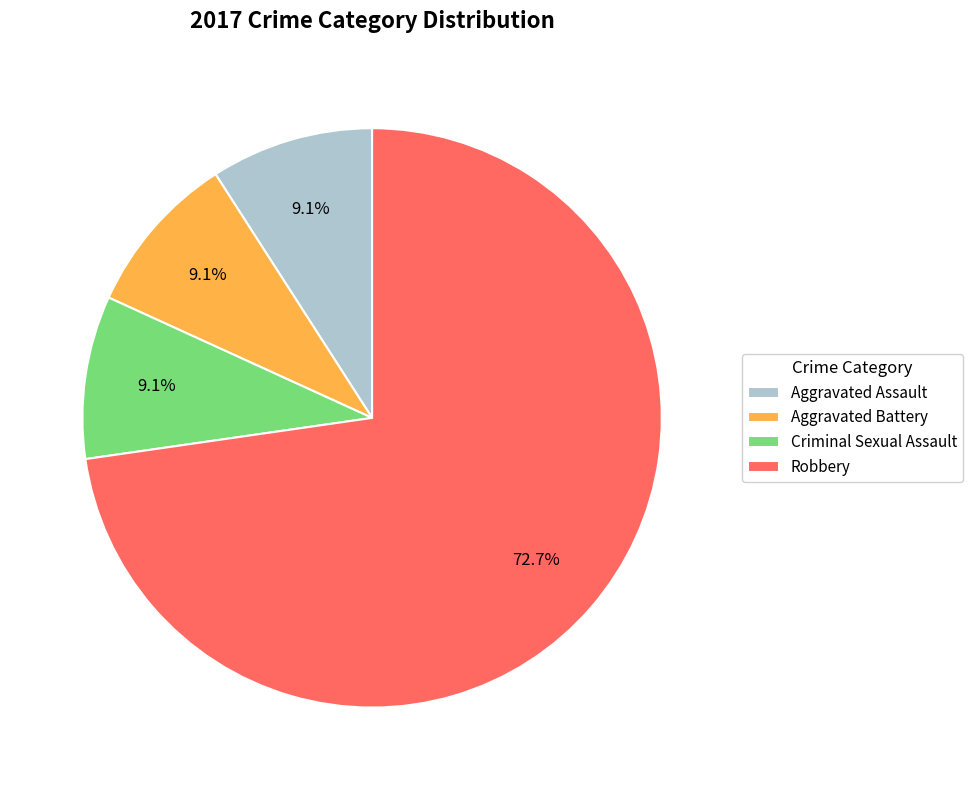

Is it true that Aggravated Battery is 9% of the pie?

True